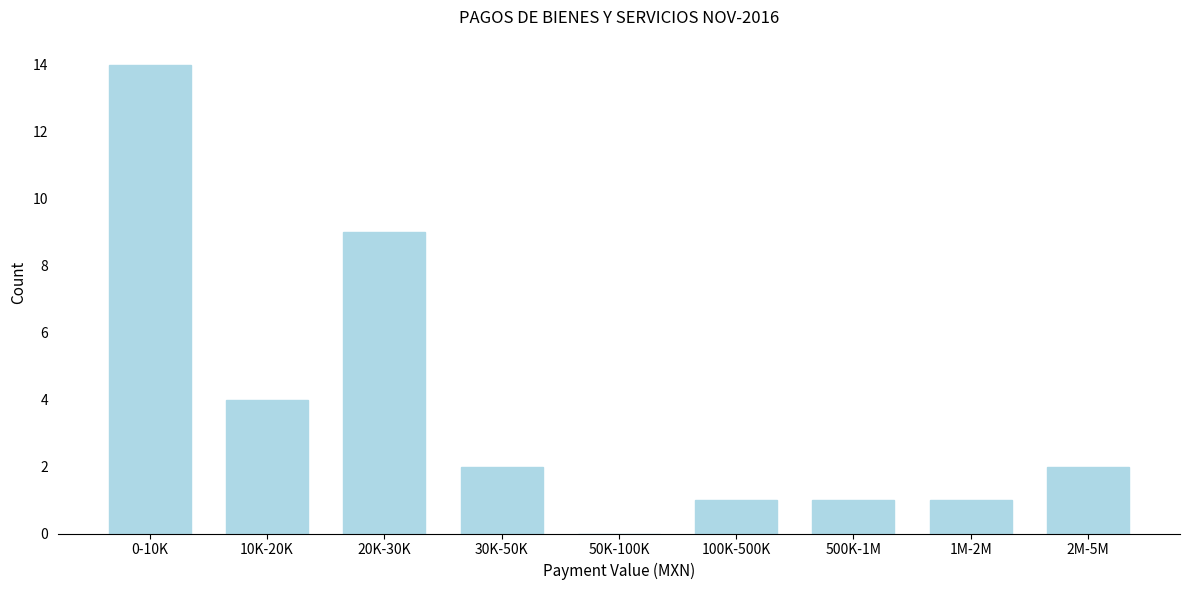

Reading left to right, extract all data points from this chart.

0-10K=14	10K-20K=4	20K-30K=9	30K-50K=2	50K-100K=0	100K-500K=1	500K-1M=1	1M-2M=1	2M-5M=2